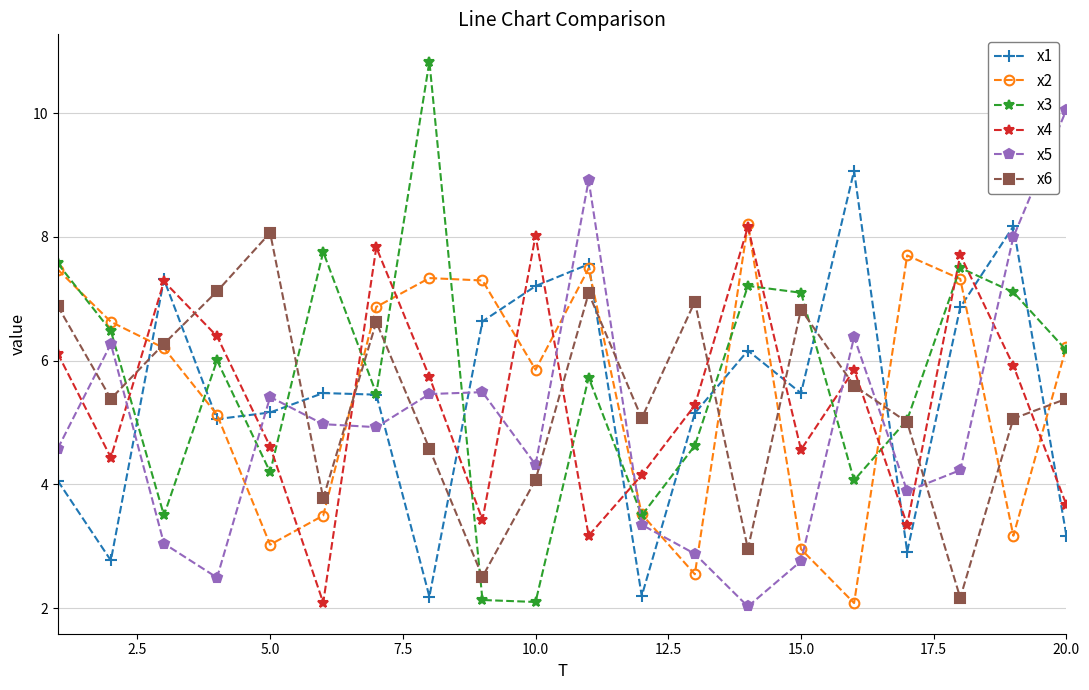

True or false: x2 has more than 2 points higher than both neighbors.

True